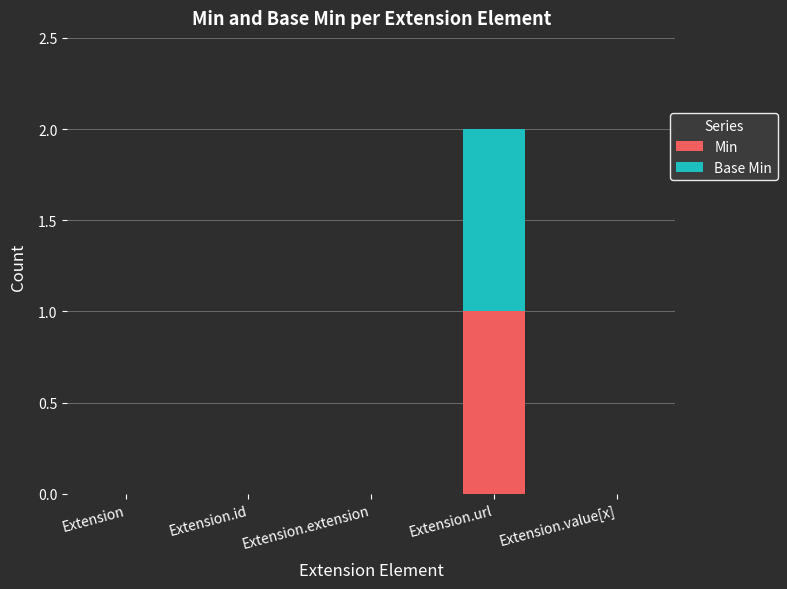

At which label does Min reach its peak?

Extension.url